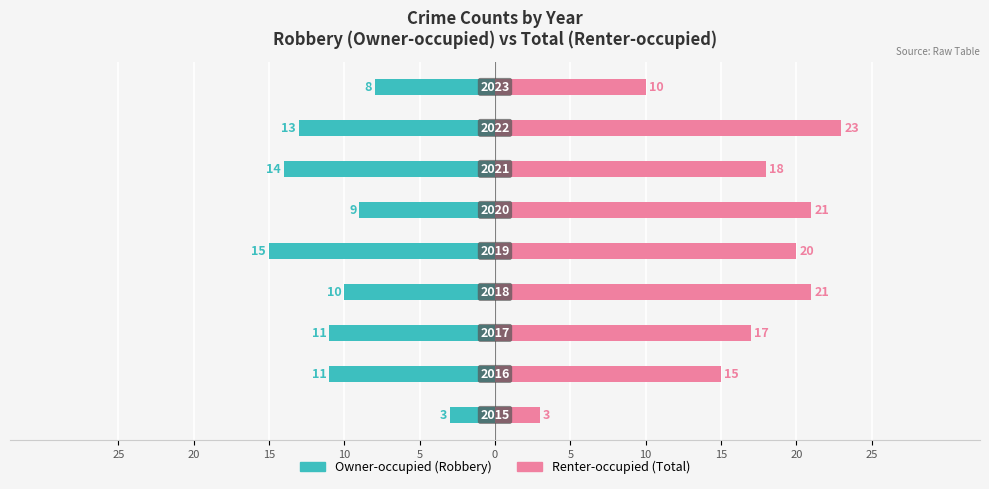

What is the average value of the Renter-occupied series?

16